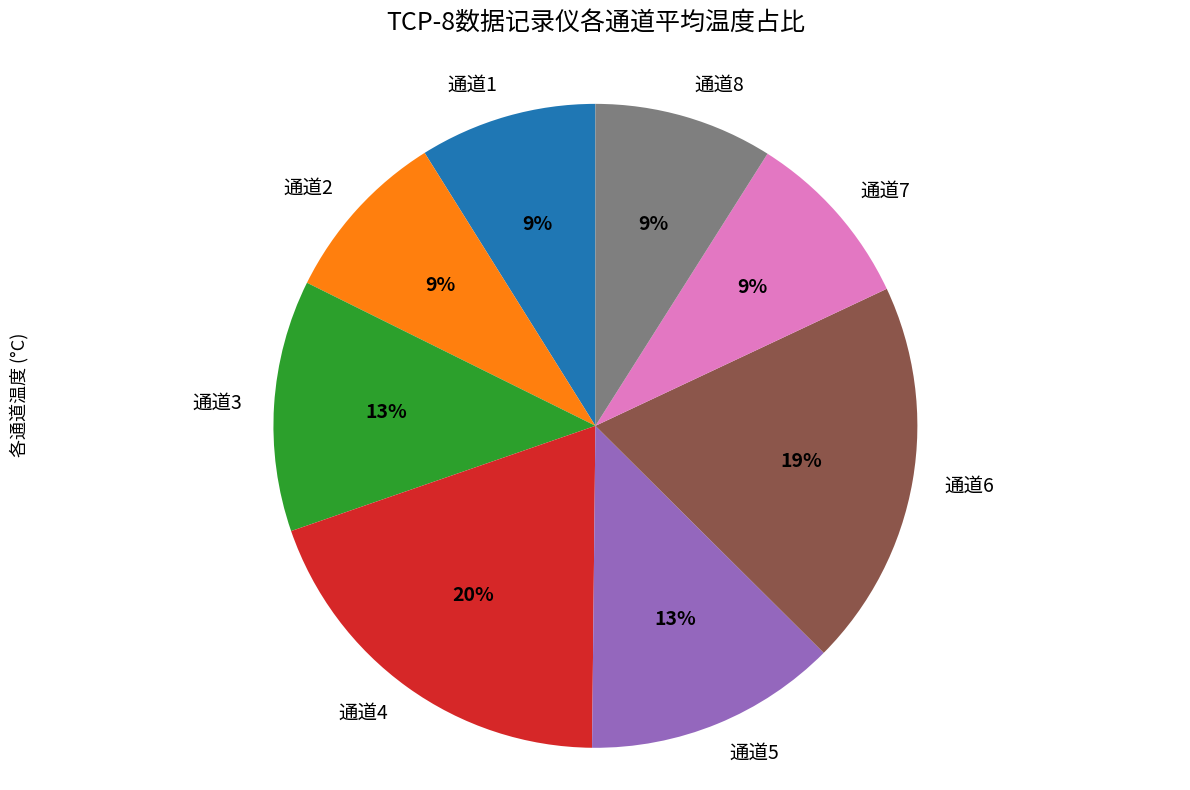

The 通道7 slice represents 9% of the pie. True or false?

True